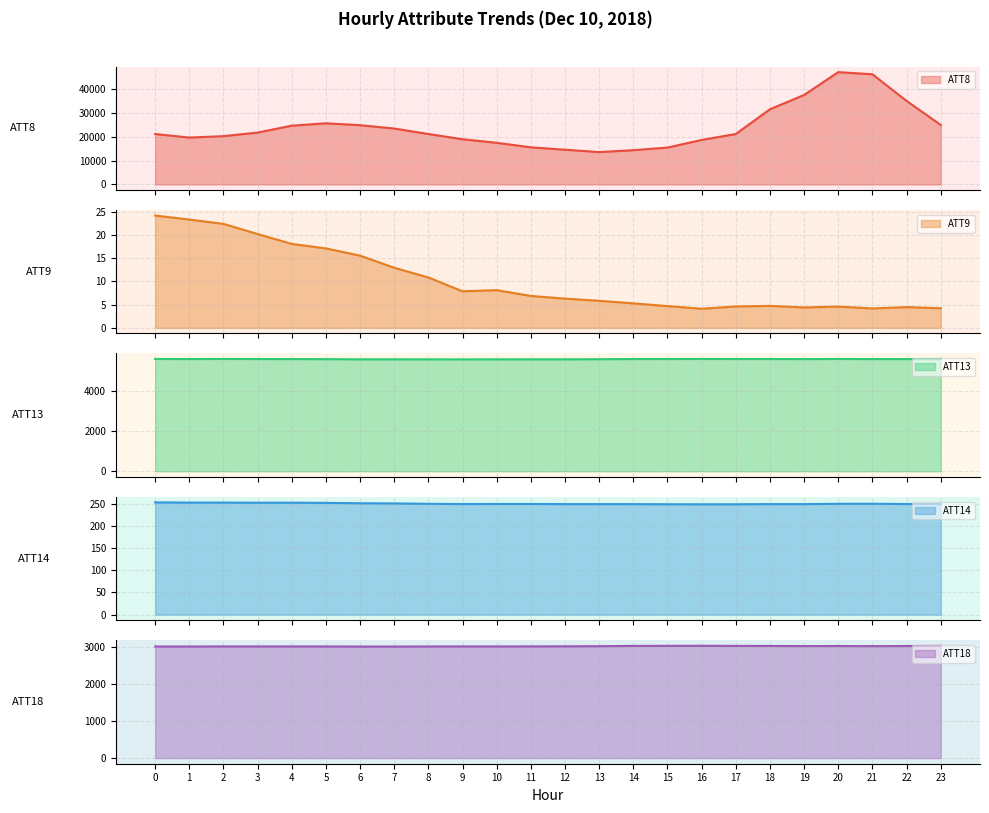

Between 13 and 6, which is larger?

6